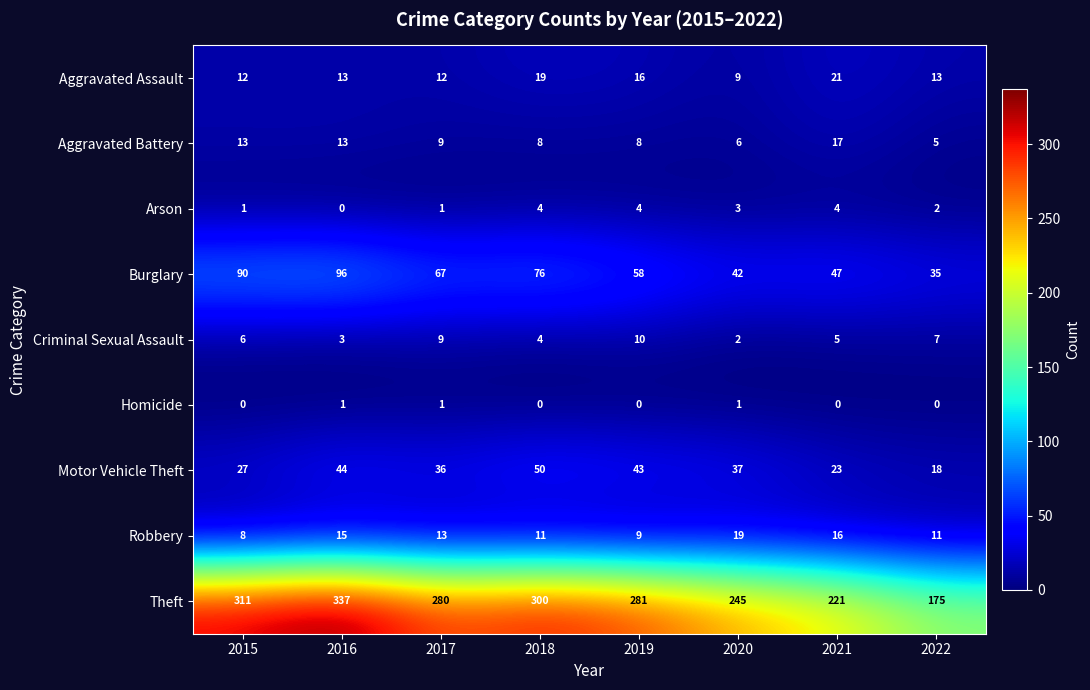

Which category has the highest value across all series?

2016